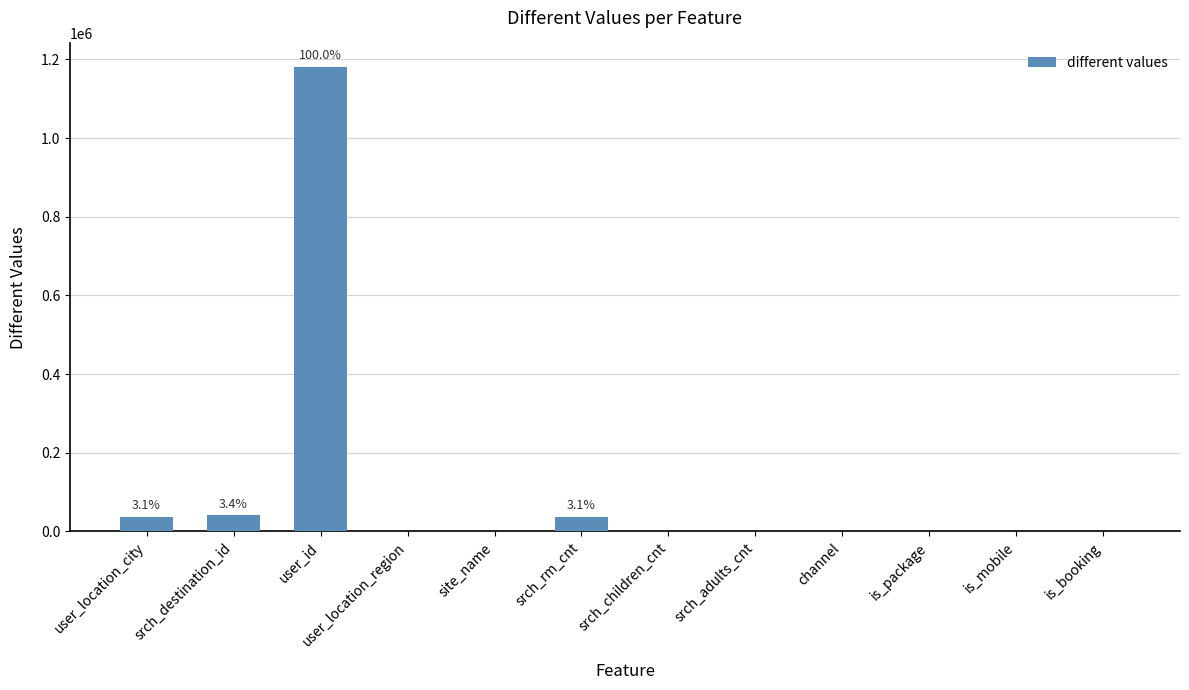

Which has a higher value, user_location_region or srch_destination_id?

srch_destination_id